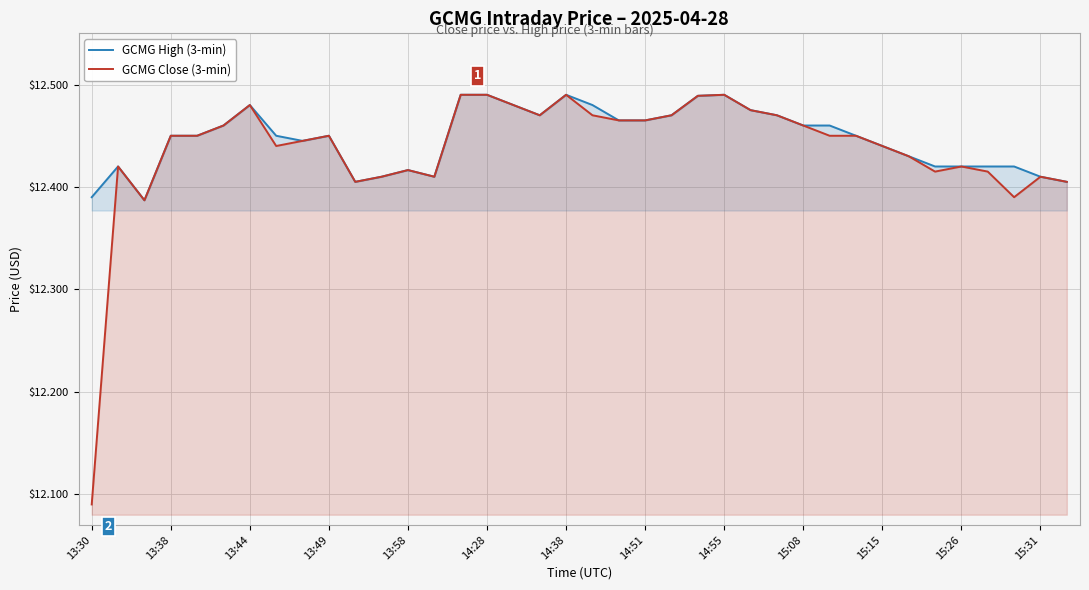

Which series has the widest spread of values?

GCMG Close (3-min)